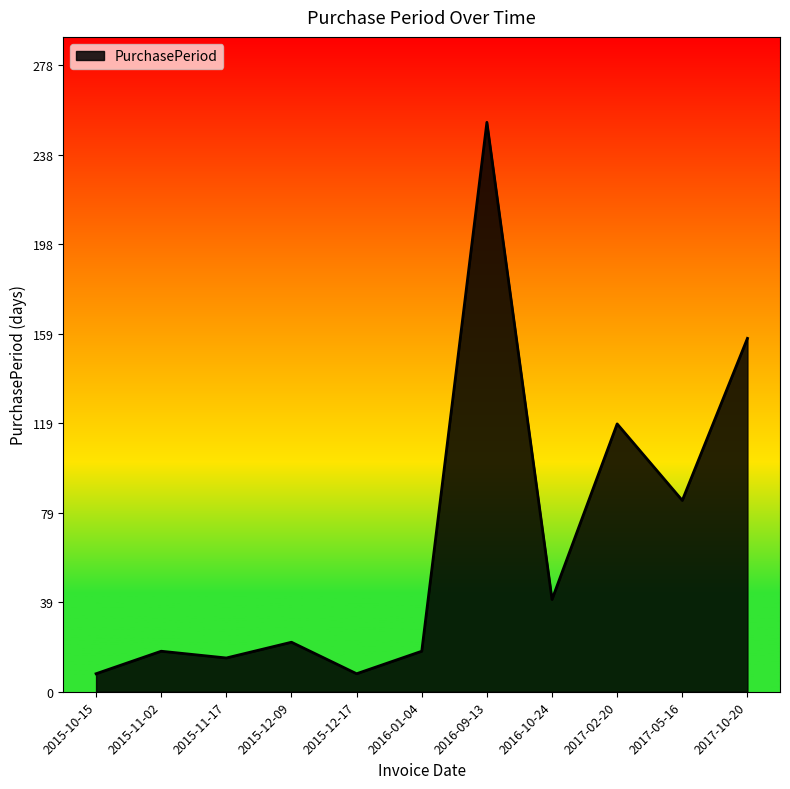

What is the change in value from 2016-10-24 to 2017-05-16?

+44